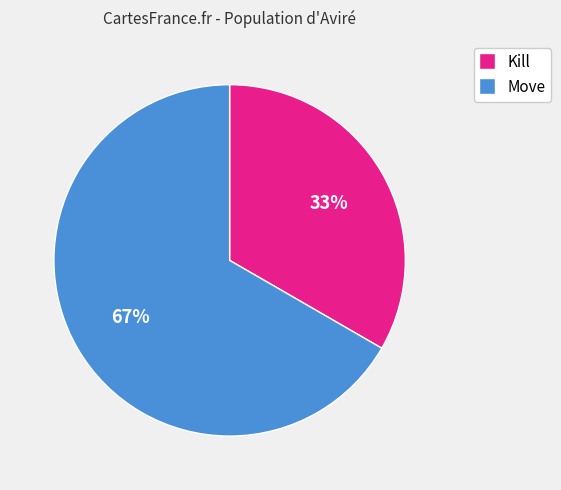

Which category has the biggest portion of the pie?

Move